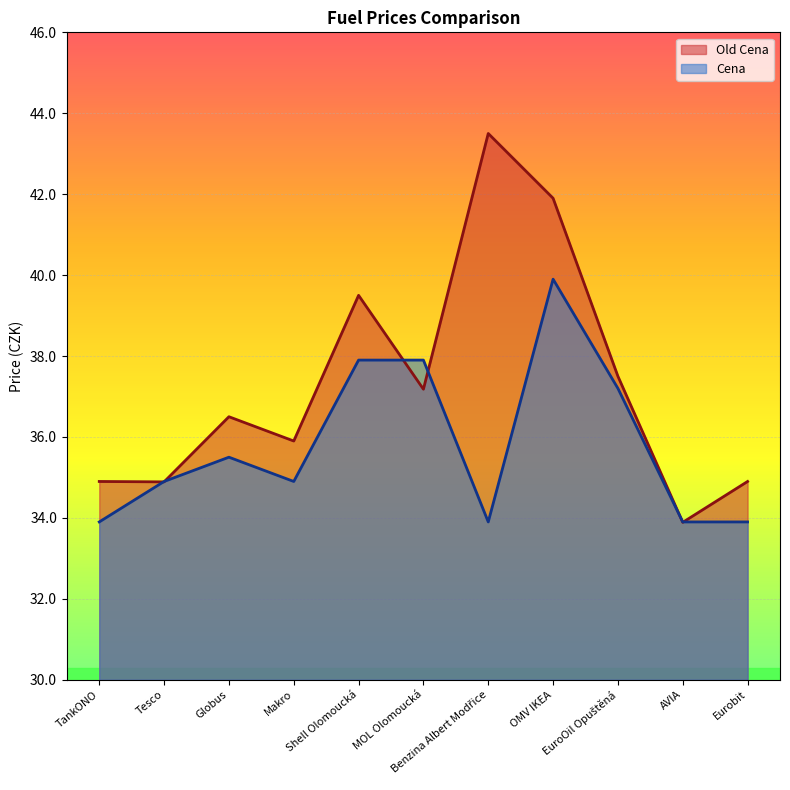

How many intersections are there between Cena and Old Cena?

6